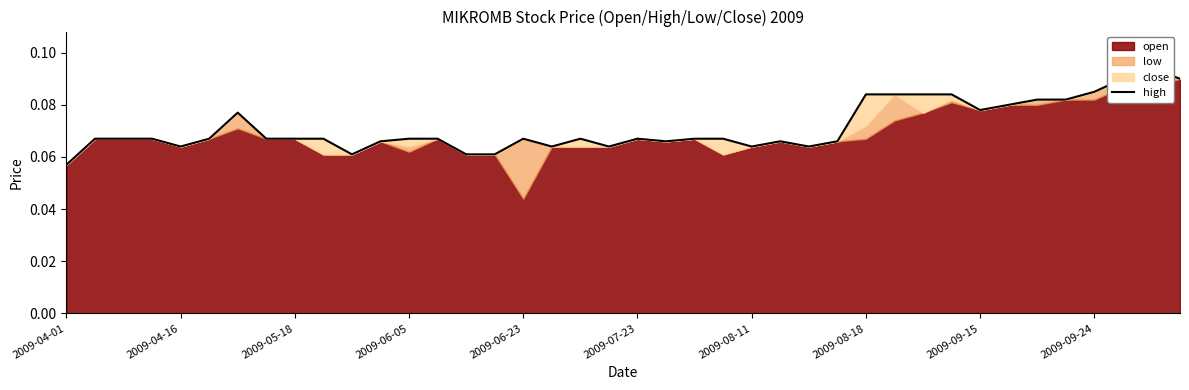

Is it true that the value at 2009-05-18 is 0.1?

False